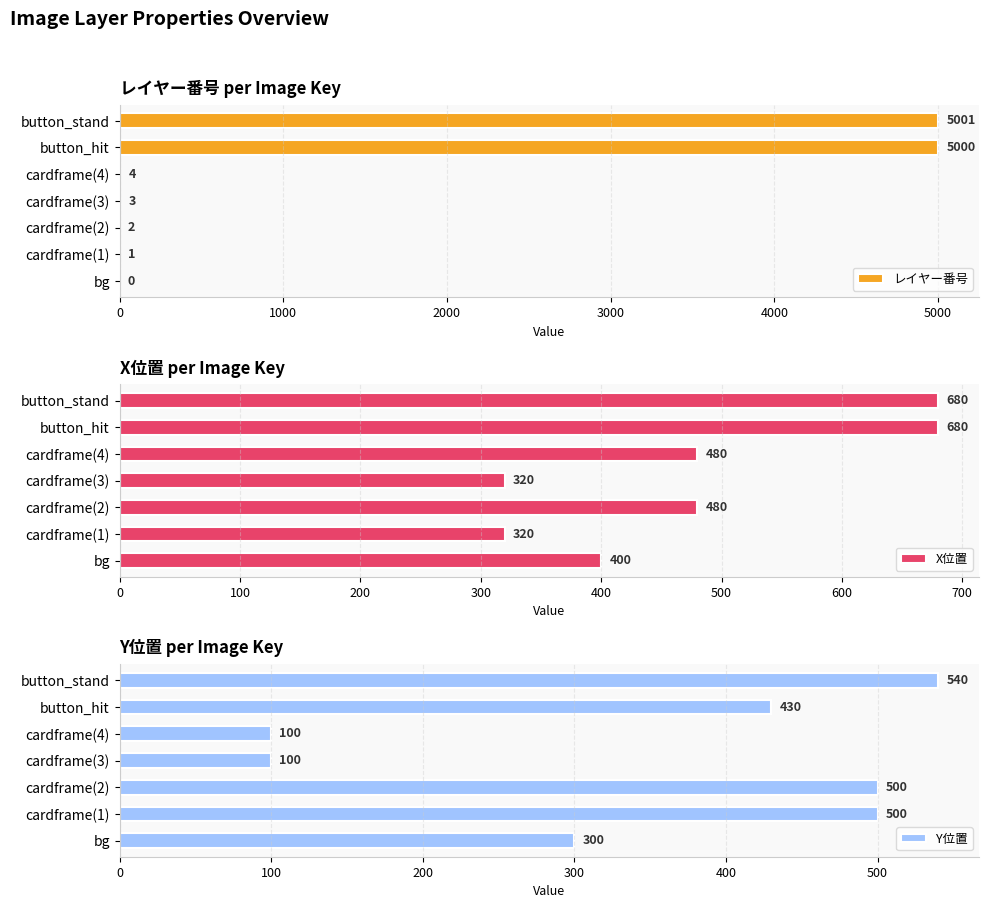

What is the maximum value for レイヤー番号?

5001